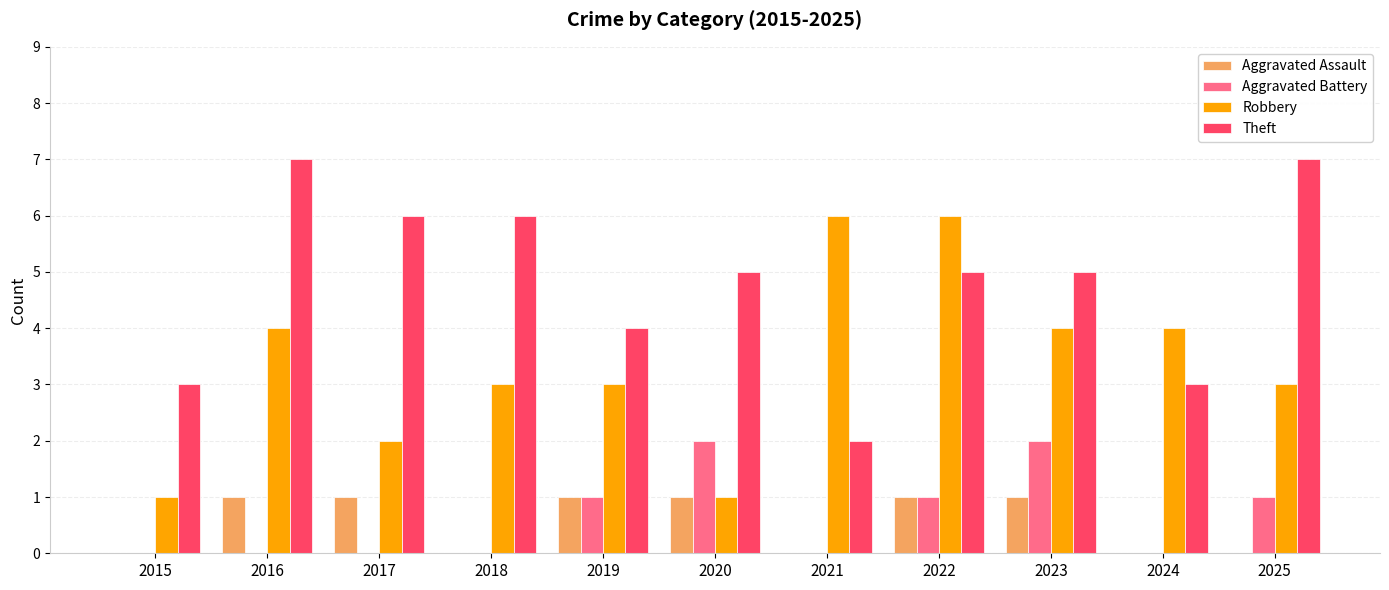

True or false: Theft has a value of 6 at 2018.

True